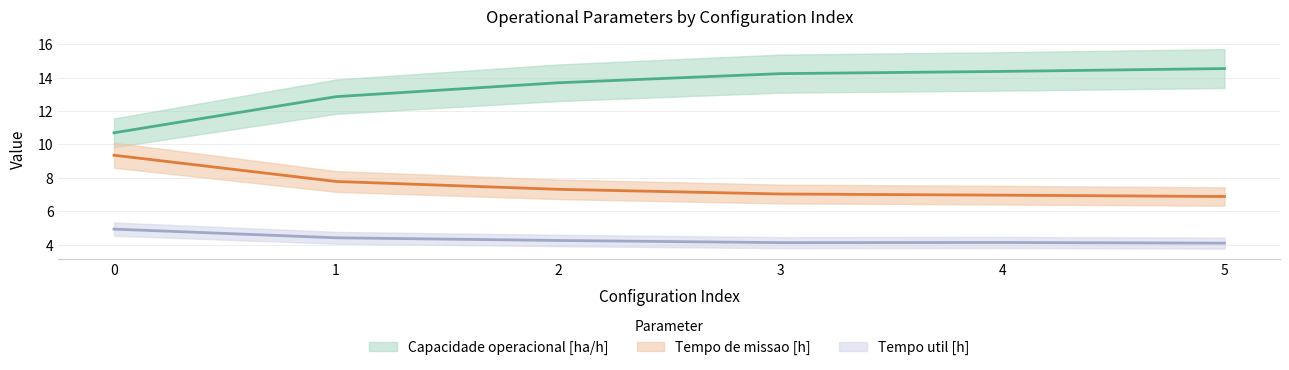

True or false: Tempo de missao [h] and Capacidade operacional [ha/h] intersect in this chart.

False